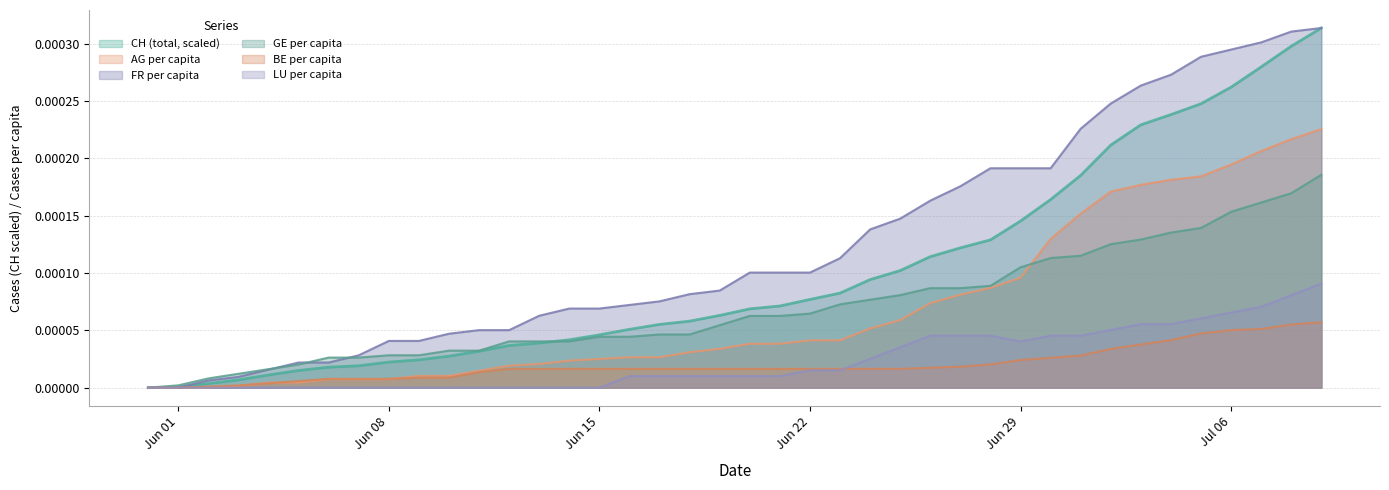

How many intersections are there between BE_pc and AG_pc?

3